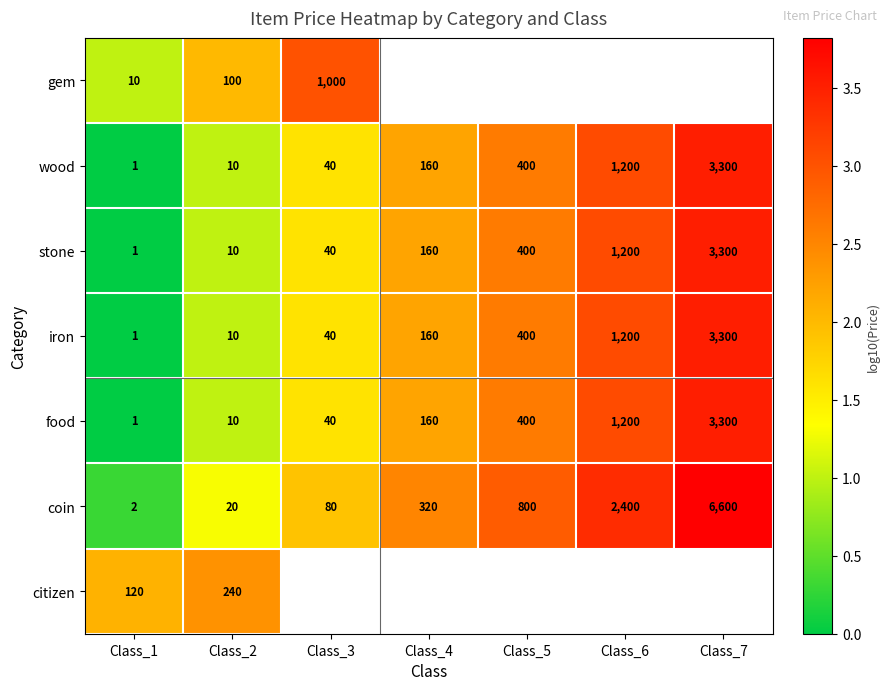

What is the average value of the wood series?

730